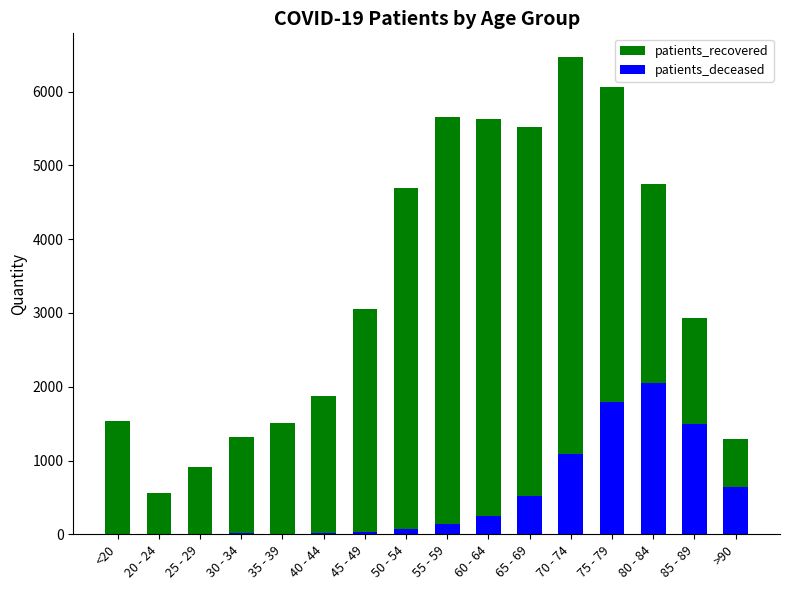

Read the patients_deceased value at 85 - 89, to the nearest 100.

1500